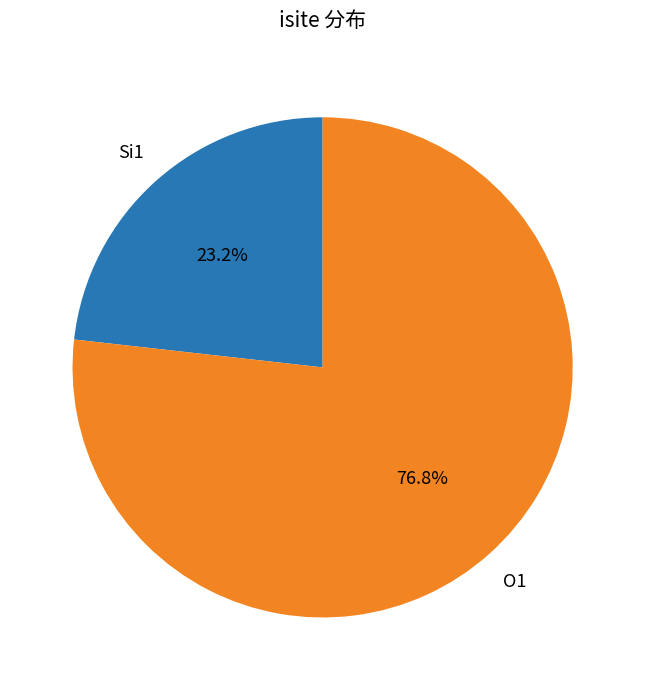

Is there any slice that represents more than half of the pie?

Yes